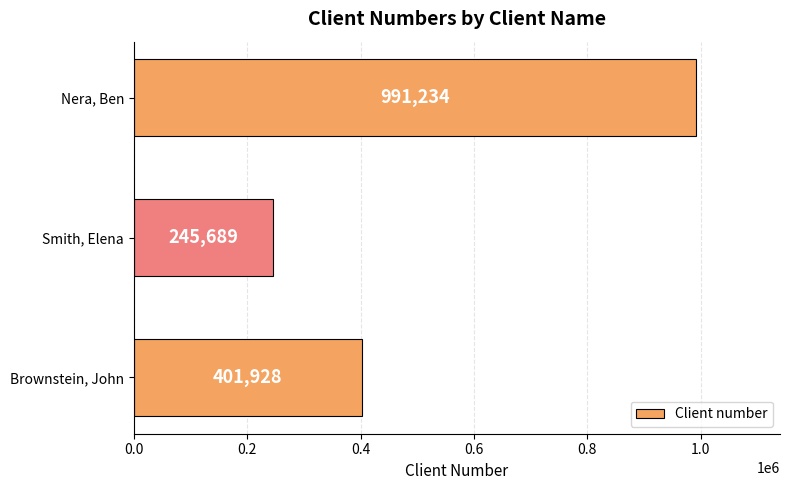

Count the number of categories in the chart.

3